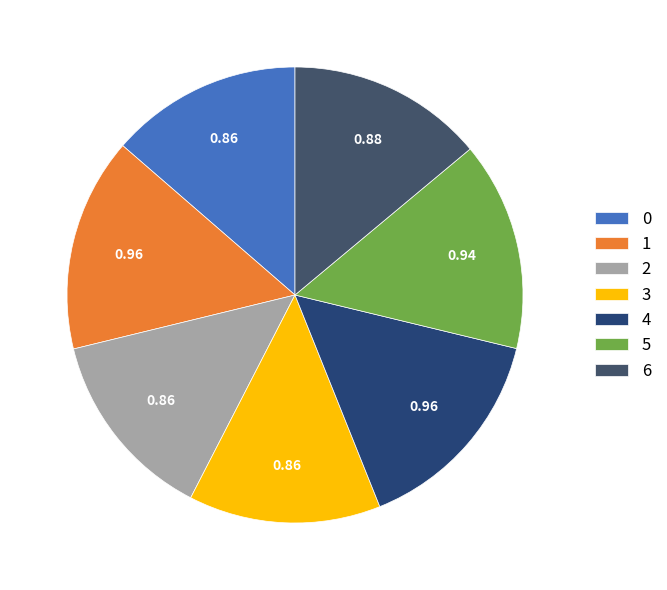

True or false: 5 accounts for 1% of the total.

False